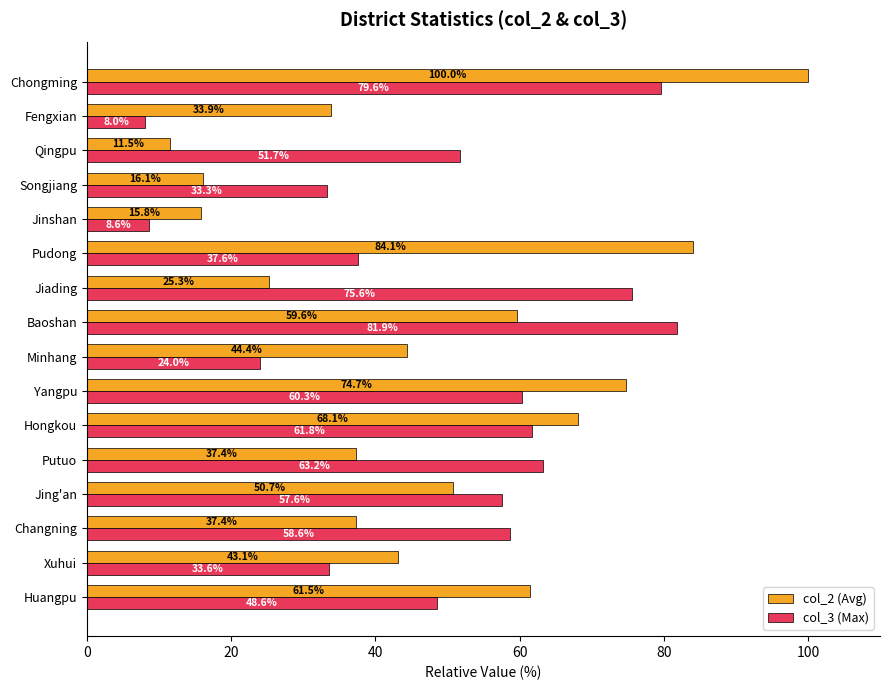

At which label is col_2 (Avg) closest to 55?

Jing'an